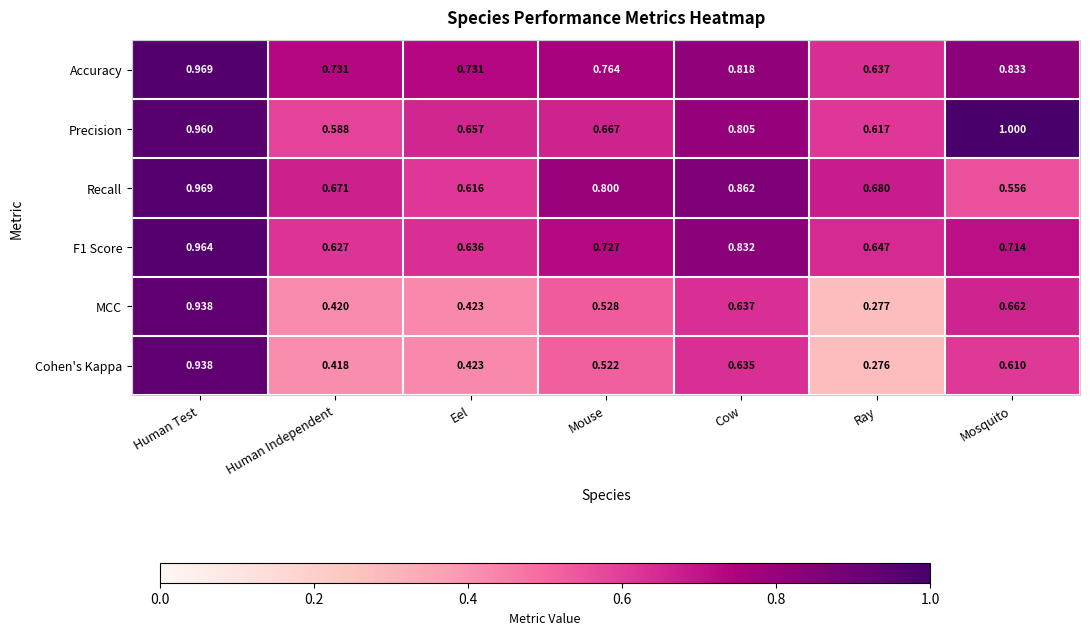

Which series has the largest range (max minus min)?

Cohen's Kappa